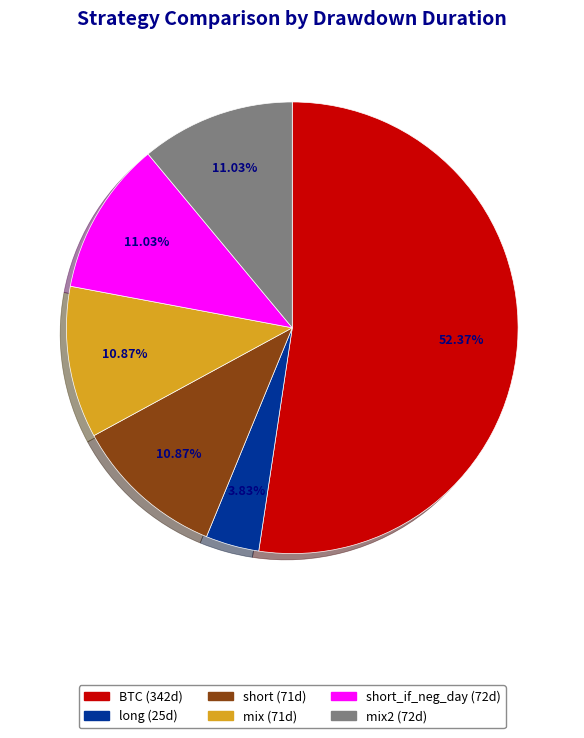

Does any single category account for the majority?

Yes